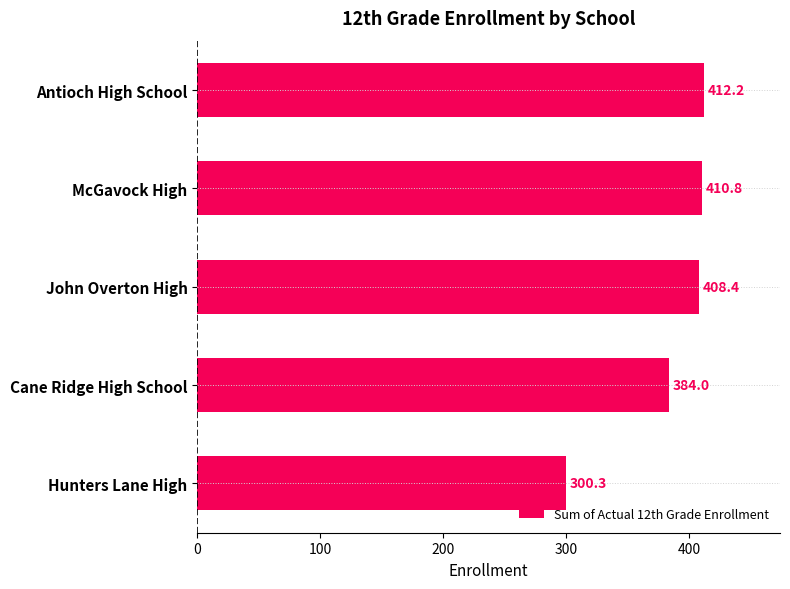

Are the bars grouped side by side (vs. stacked)?

No